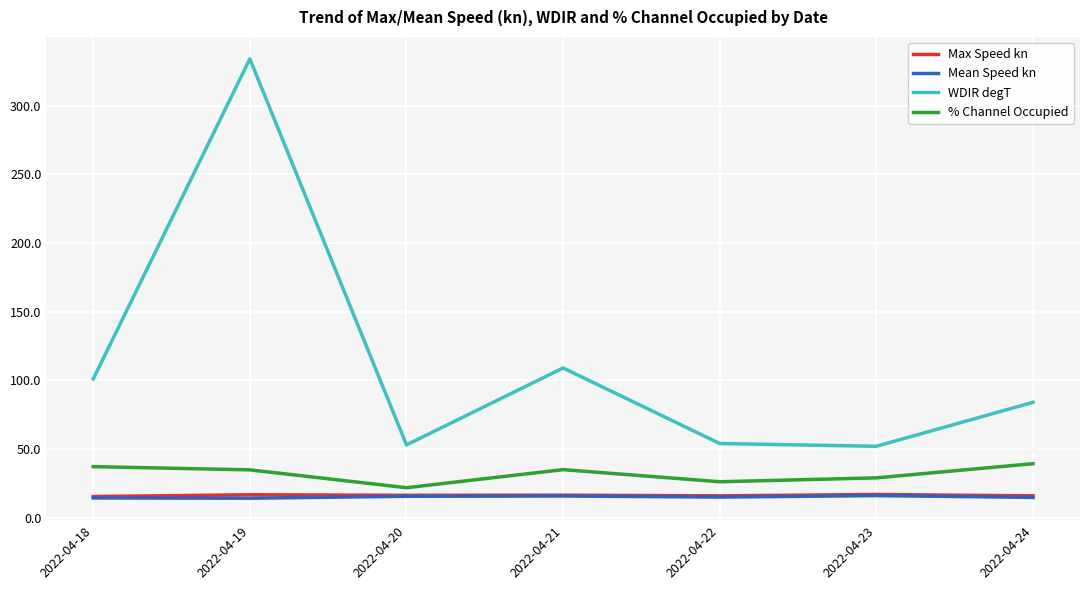

True or false: WDIR degT has more than 2 interior local peaks.

False